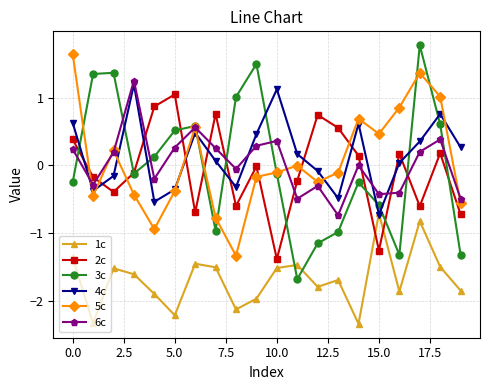

What is the value of the 1c point at the 19th from the left?

-1.5